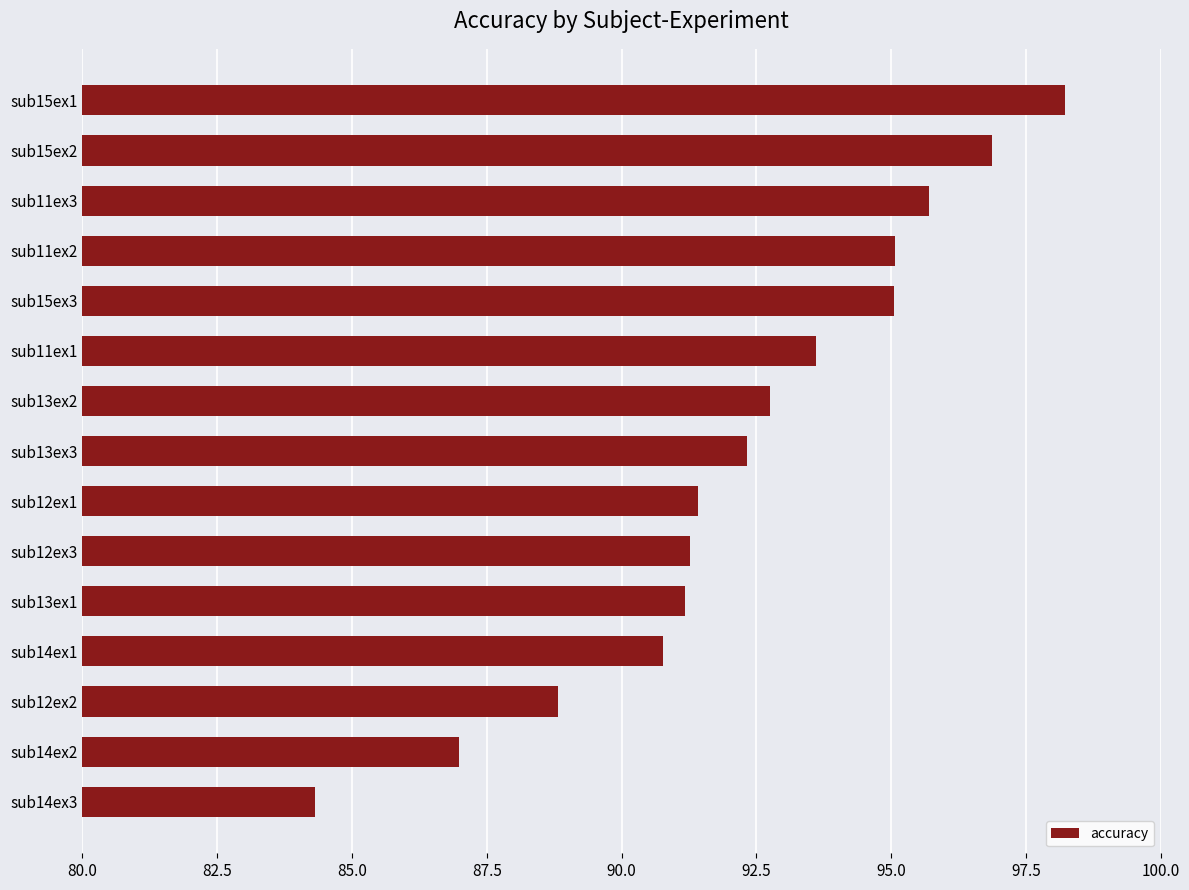

What is the sum of all values?

1384.3